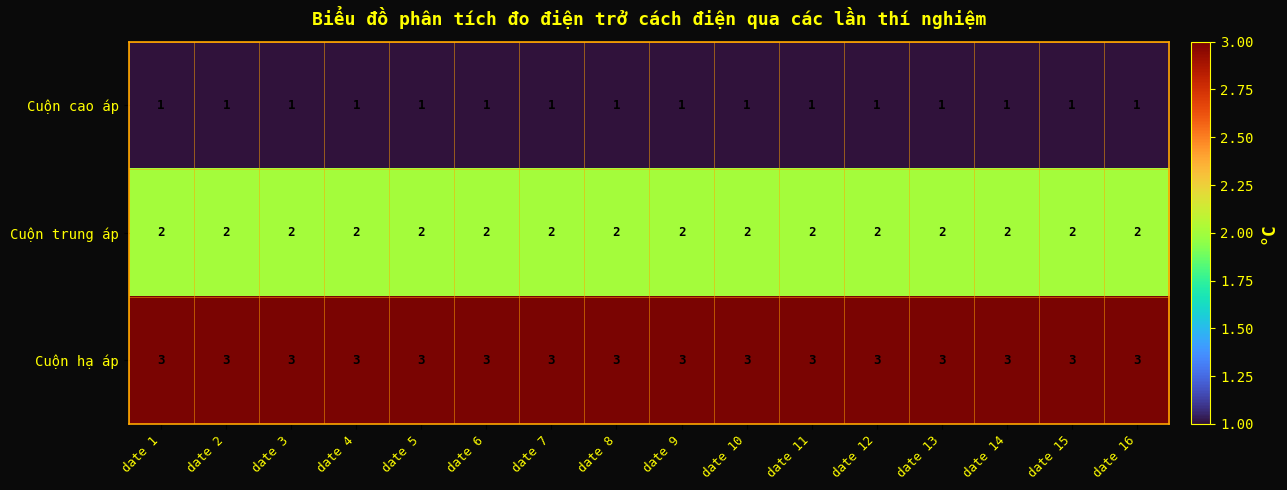

Rank the series by their maximum value, from highest to lowest.

Cuộn hạ áp, Cuộn trung áp, Cuộn cao áp